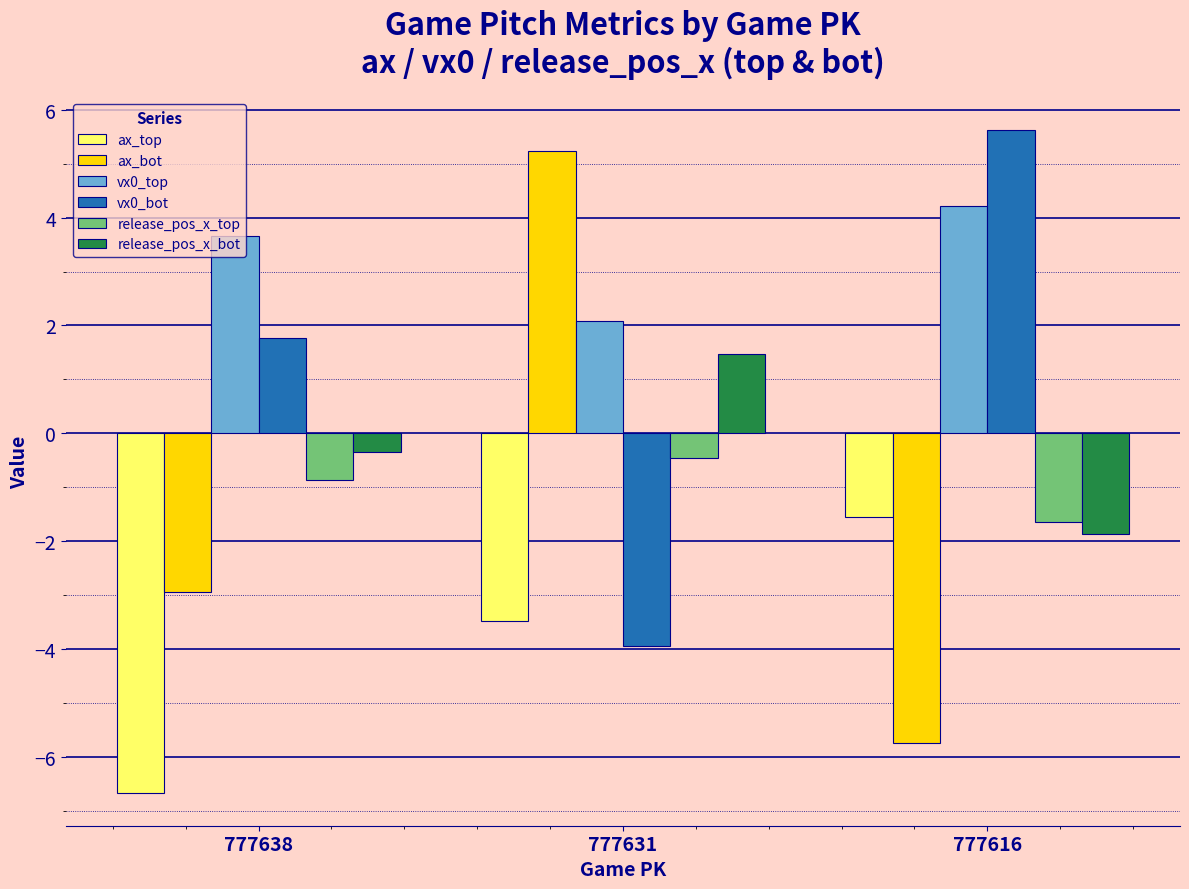

How many negative values does the ax_bot series have?

2